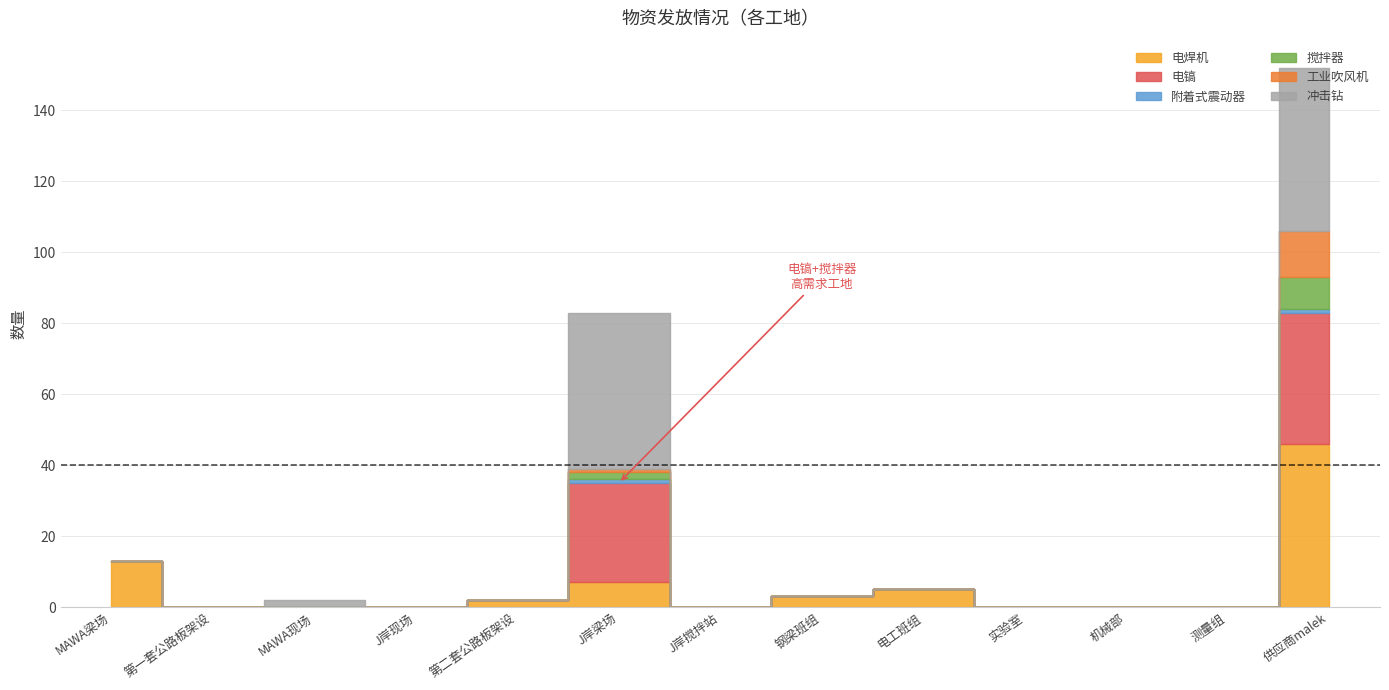

Which series changed the most between 第一套公路板架设 and MAWA现场?

冲击钻